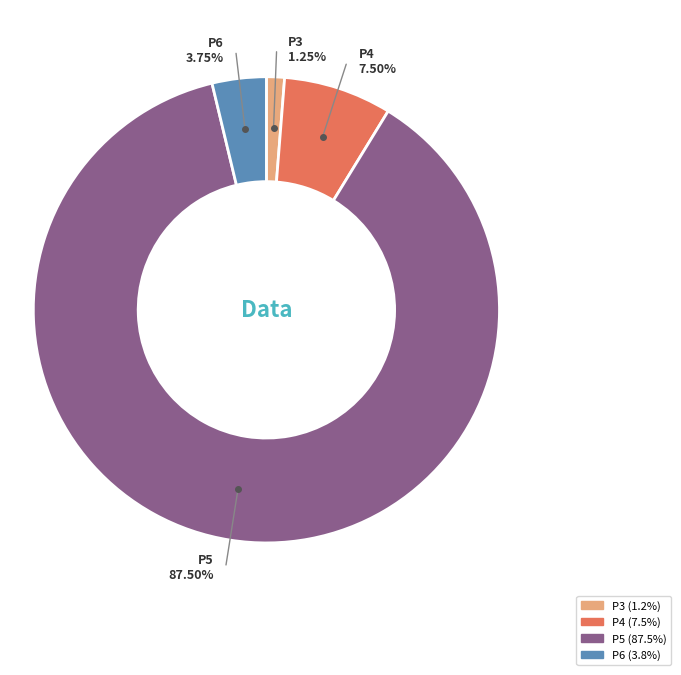

What is the total percentage of P5 and P6?

91.2%